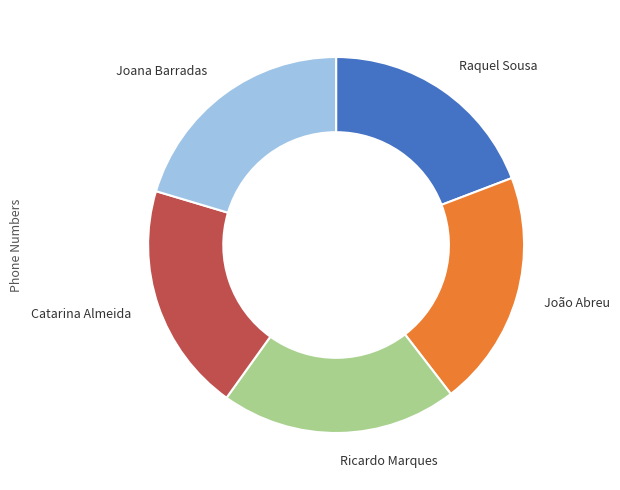

How many segments does this pie chart have?

5